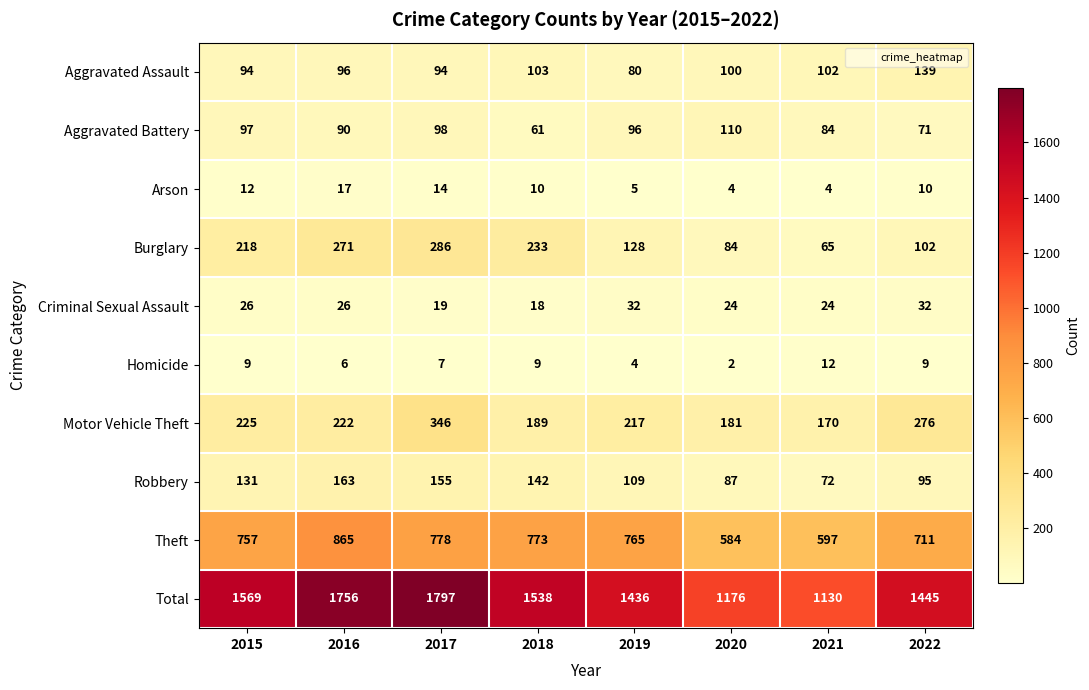

What is the lowest value of the Aggravated Assault series?

80